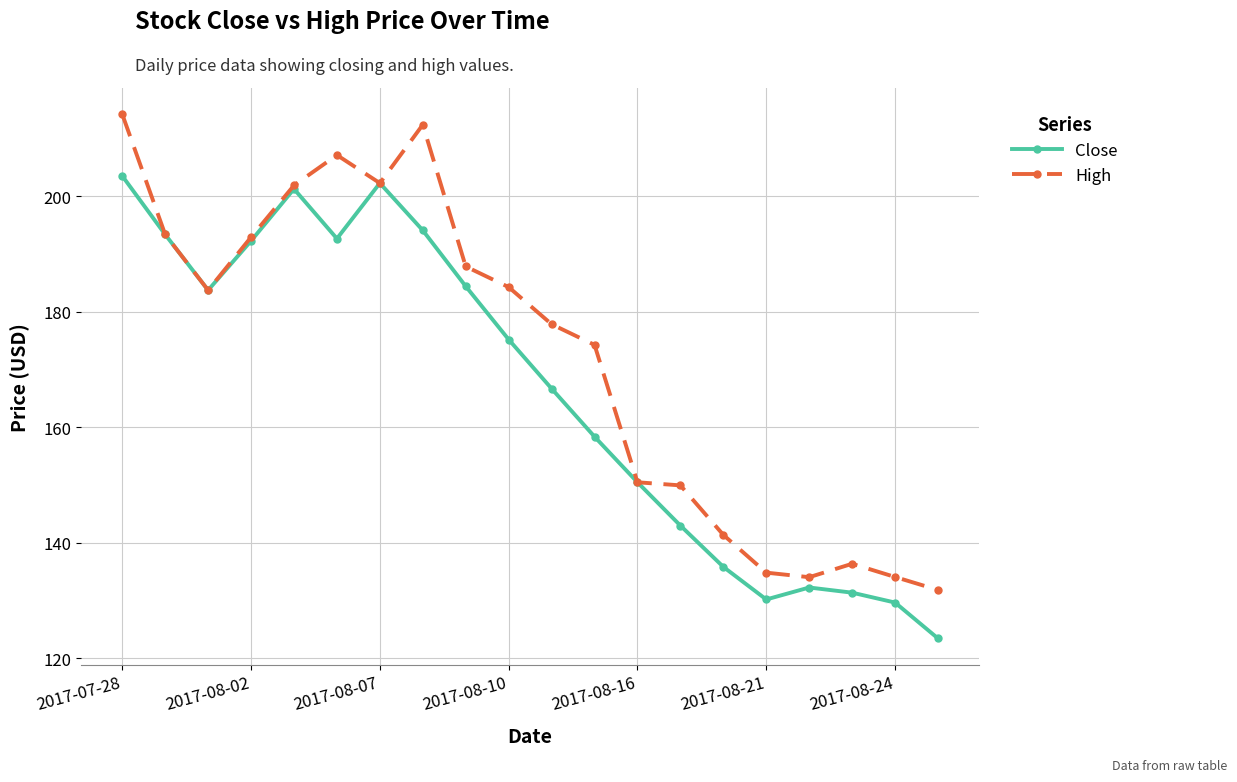

What is the lowest value of the Close series?

123.5